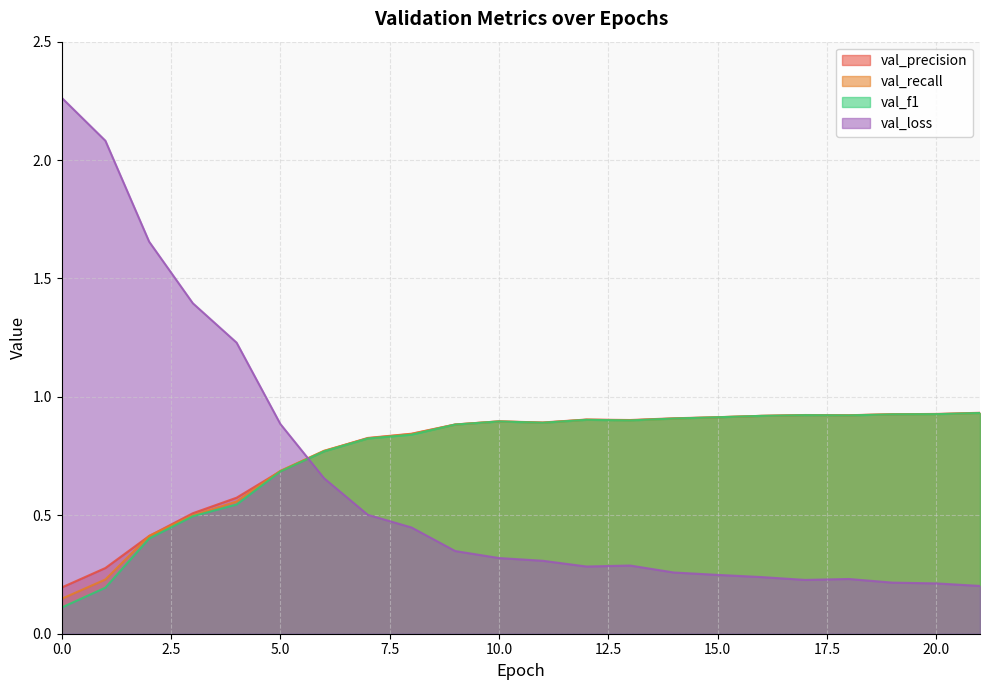

Count the number of categories in the chart.

22